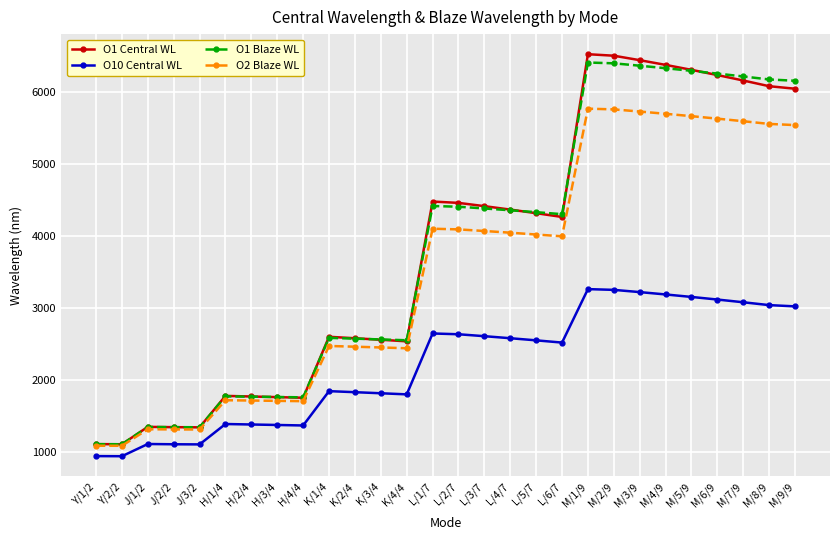

What is the smallest value displayed?

941.9